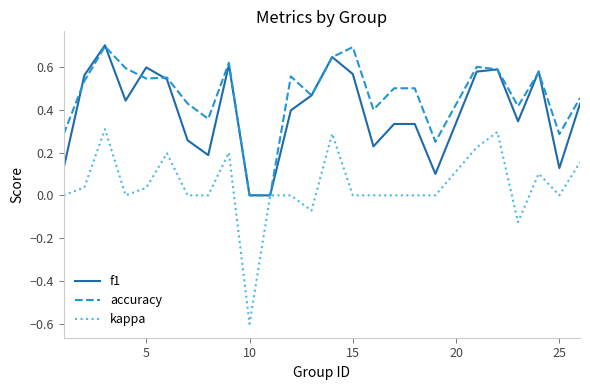

Which series has the largest range (max minus min)?

kappa